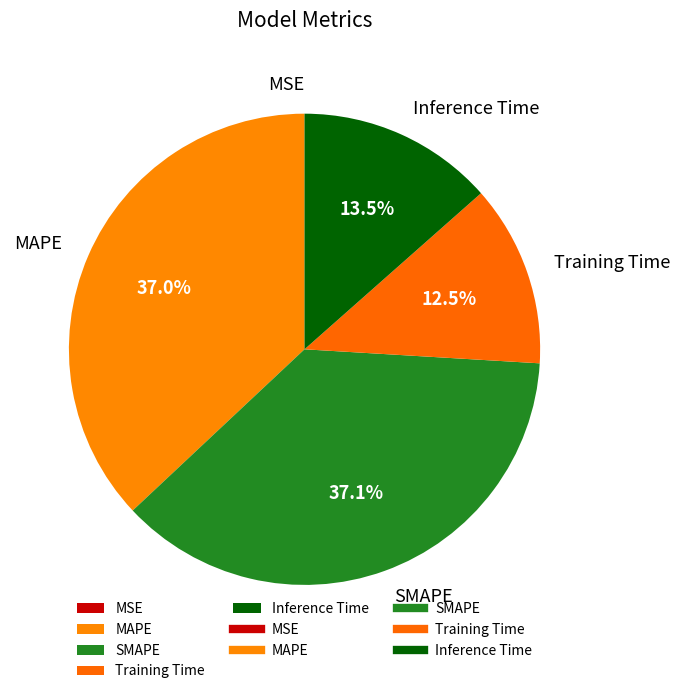

To the nearest percent, what is the combined percentage of Inference Time and Training Time?

26%